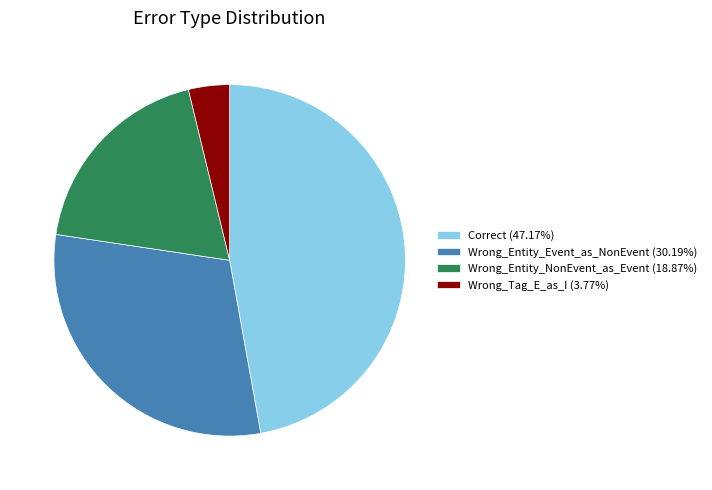

Is there any slice that represents more than half of the pie?

No